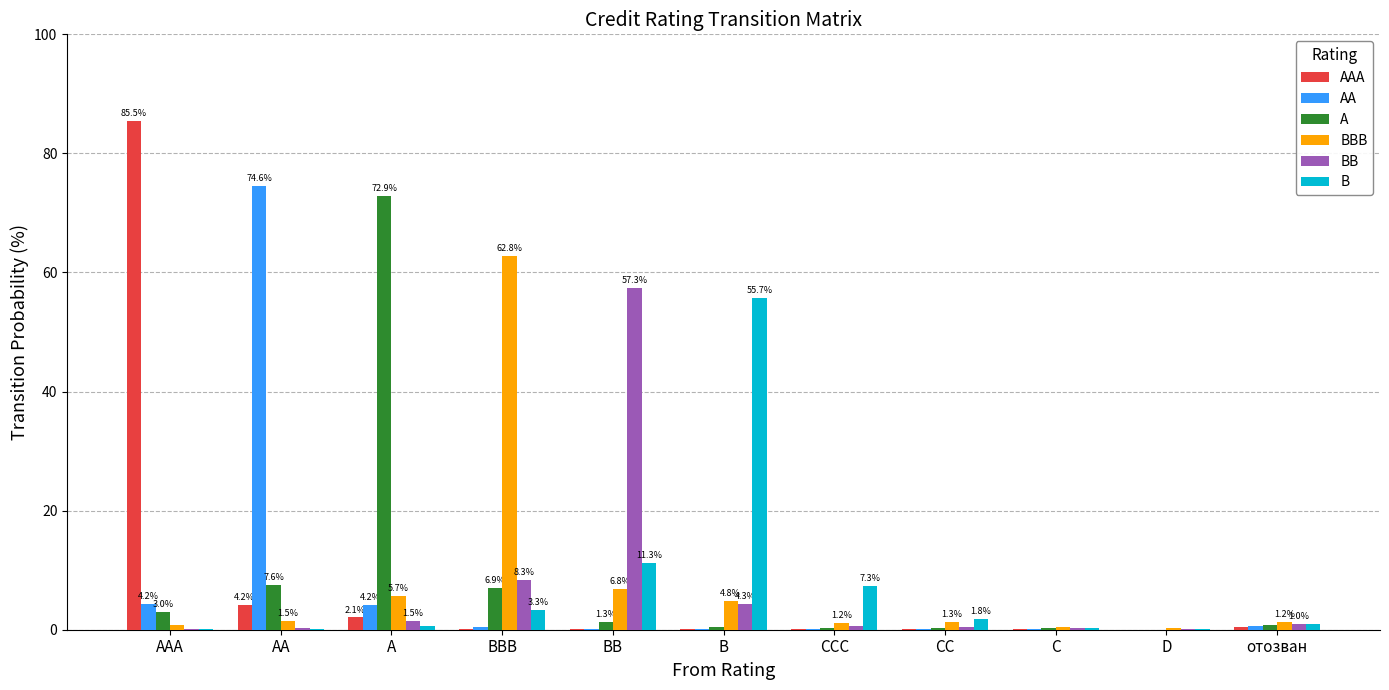

What is the sum of all AAA values?

92.9